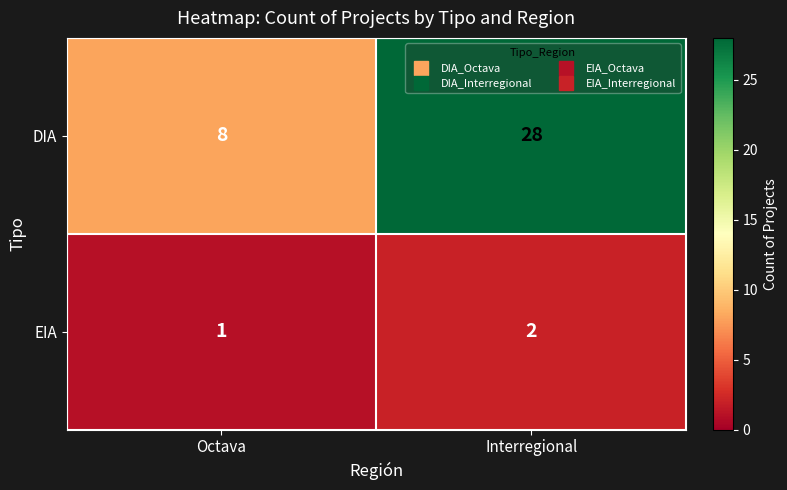

Rank the series by their average value, from highest to lowest.

DIA, EIA